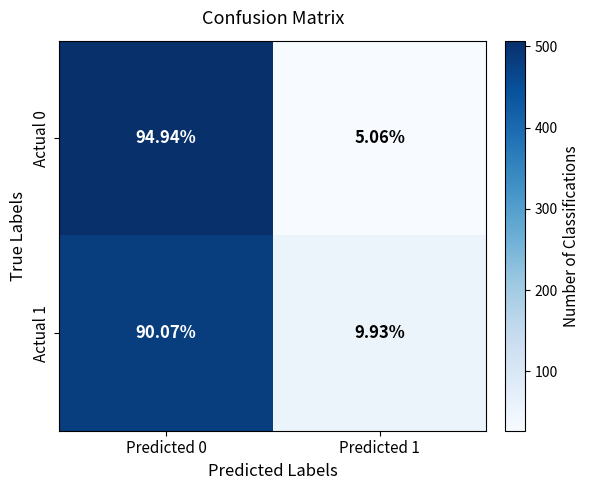

Count the number of categories in the chart.

2